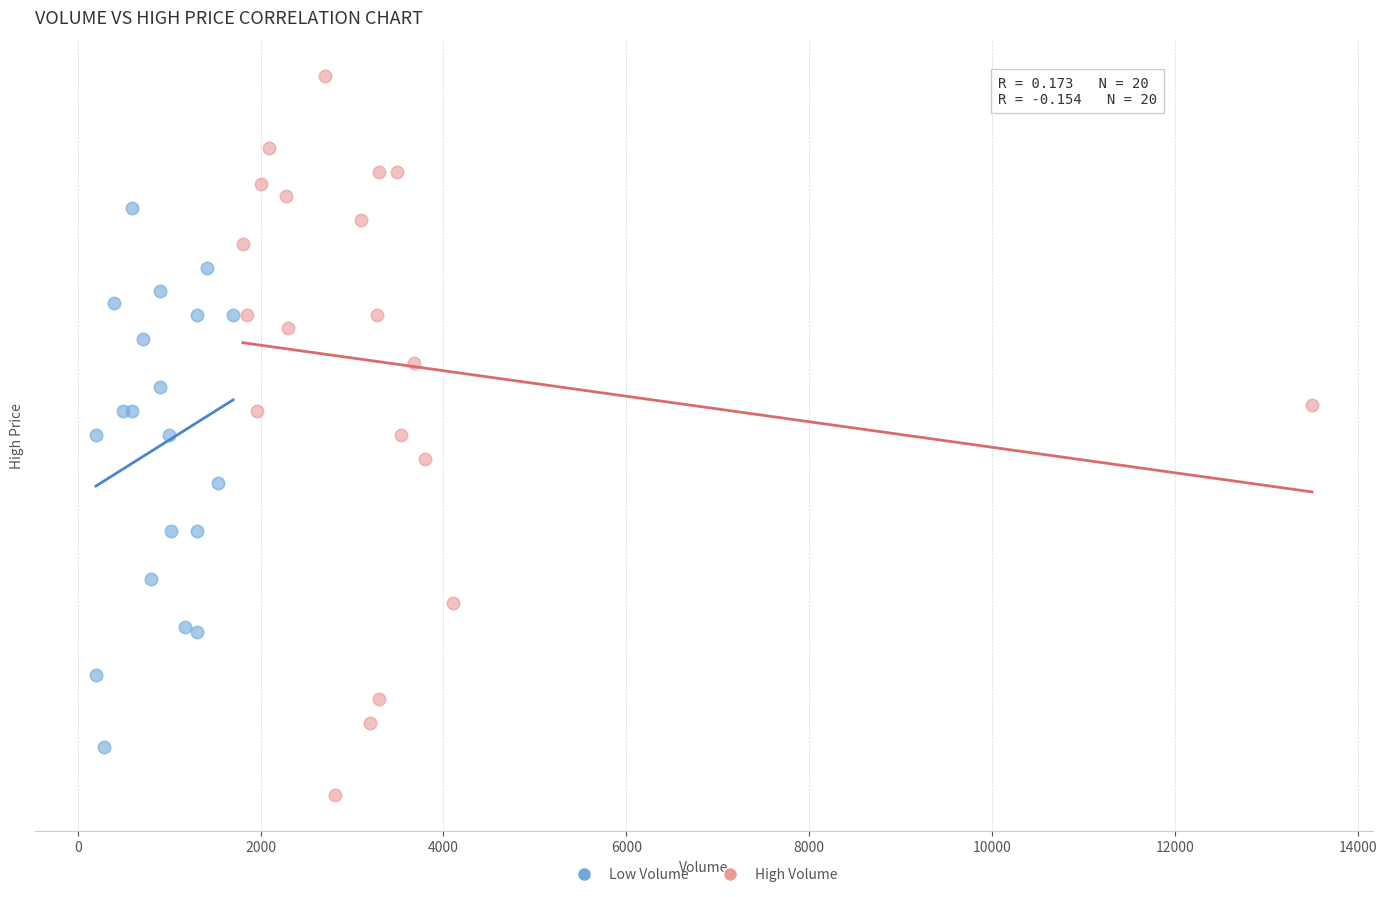

What are all the series names shown in the legend?

Low Volume, High Volume